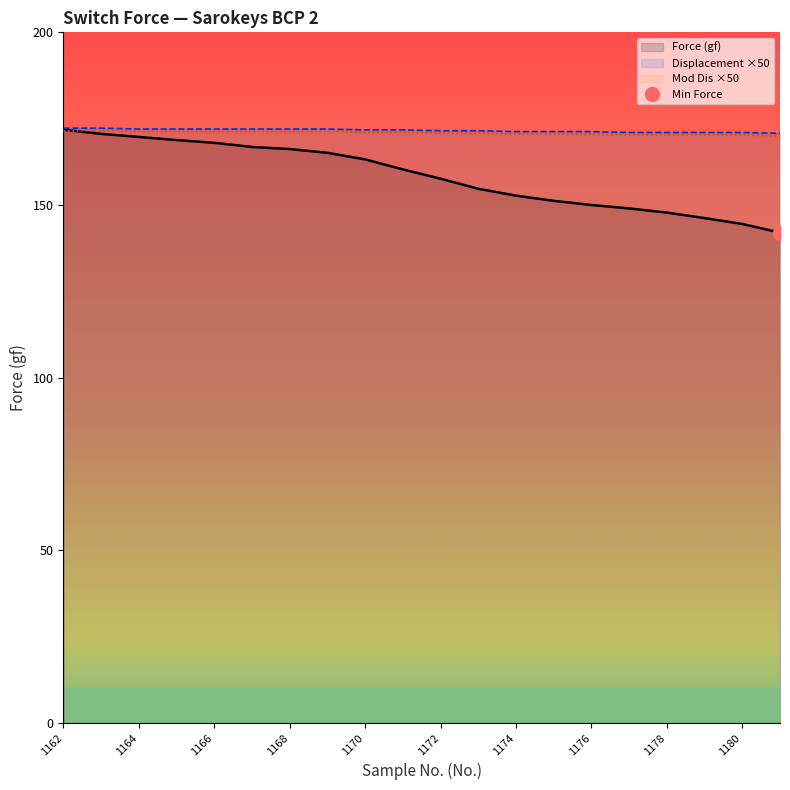

The Force (gf) series shows 293.5 at 1163. True or false?

False